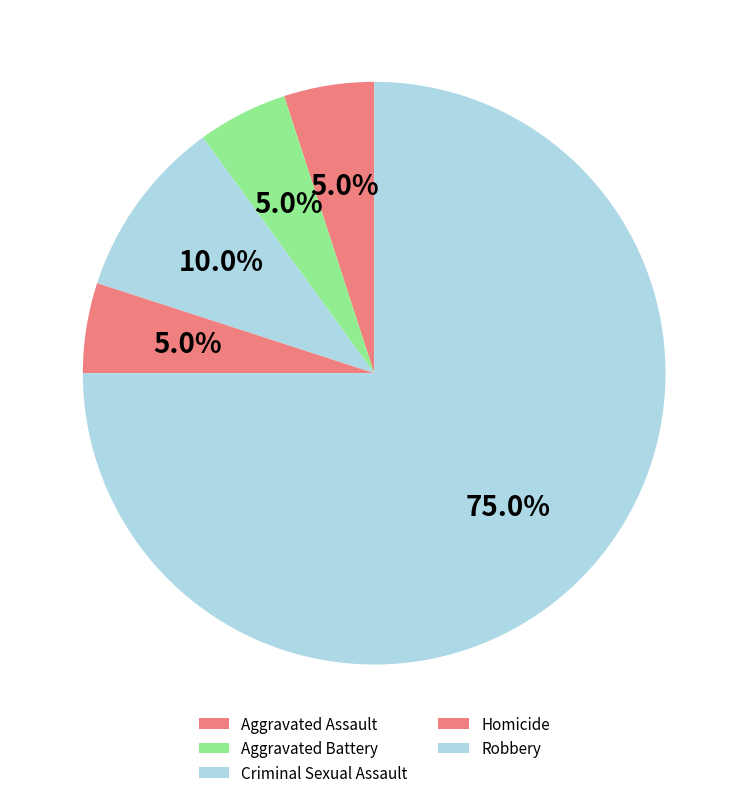

To the nearest percent, what is the difference between the Aggravated Battery and Robbery slice percentages?

70%